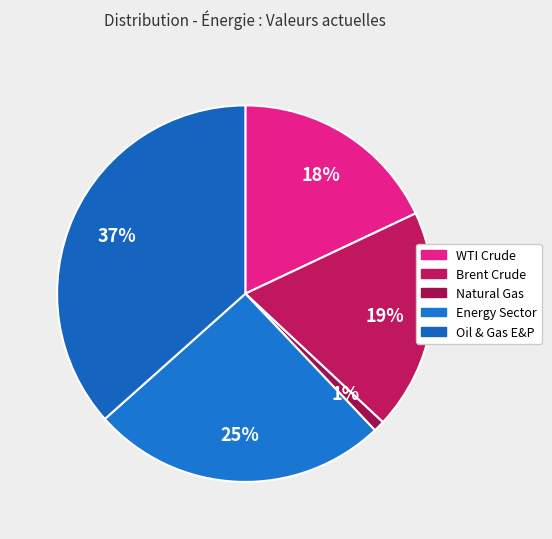

To the nearest percent, what is the difference between the largest and smallest slice percentages?

36%